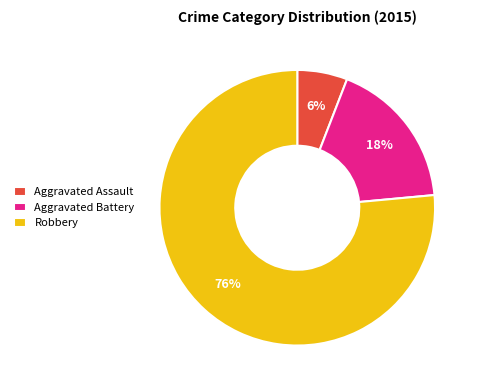

True or false: Aggravated Assault accounts for 6% of the total.

True